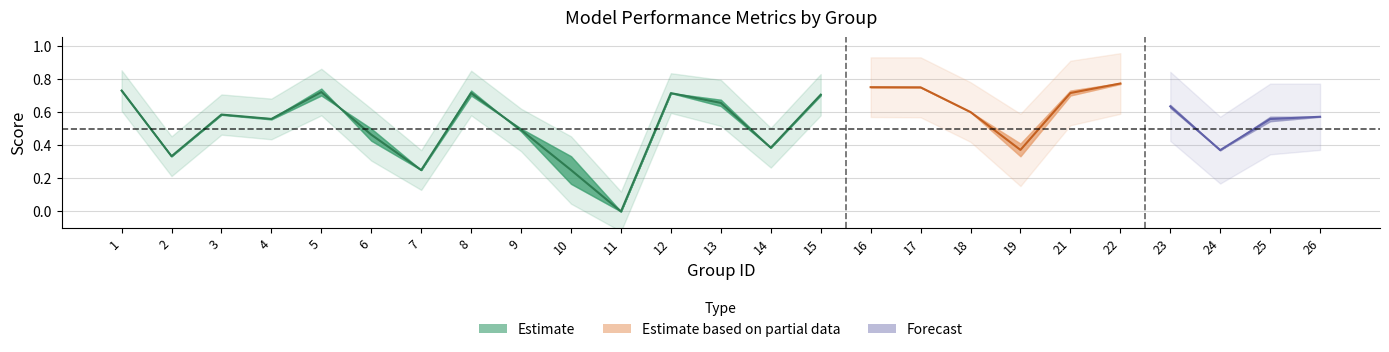

Does the chart have visible grid lines?

Yes